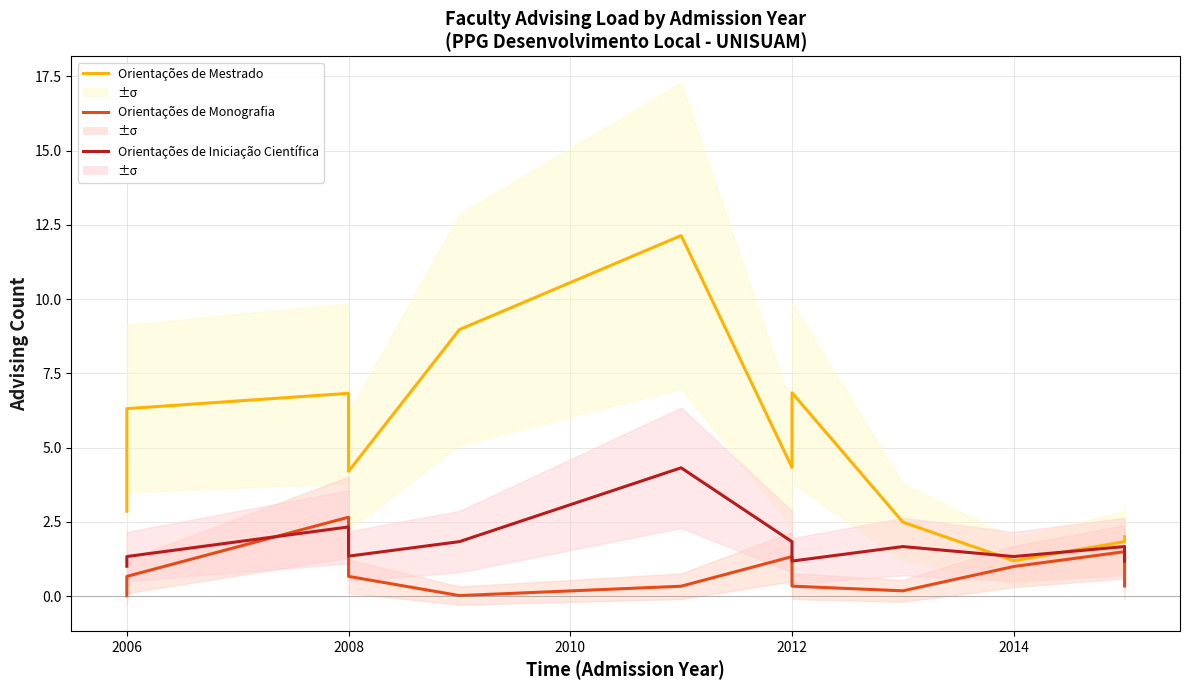

At which label does Orientações de Mestrado first exceed 4?

2006